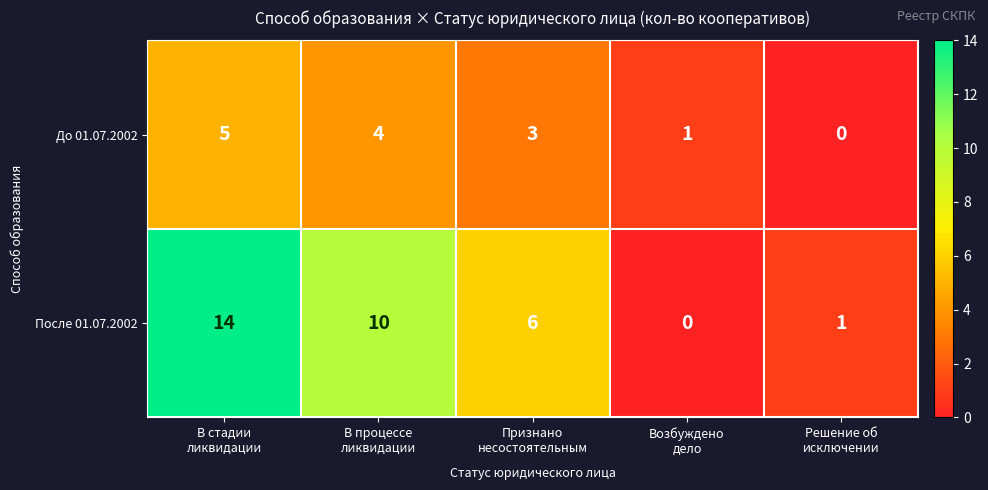

At how many categories does at least one series exceed 3?

3